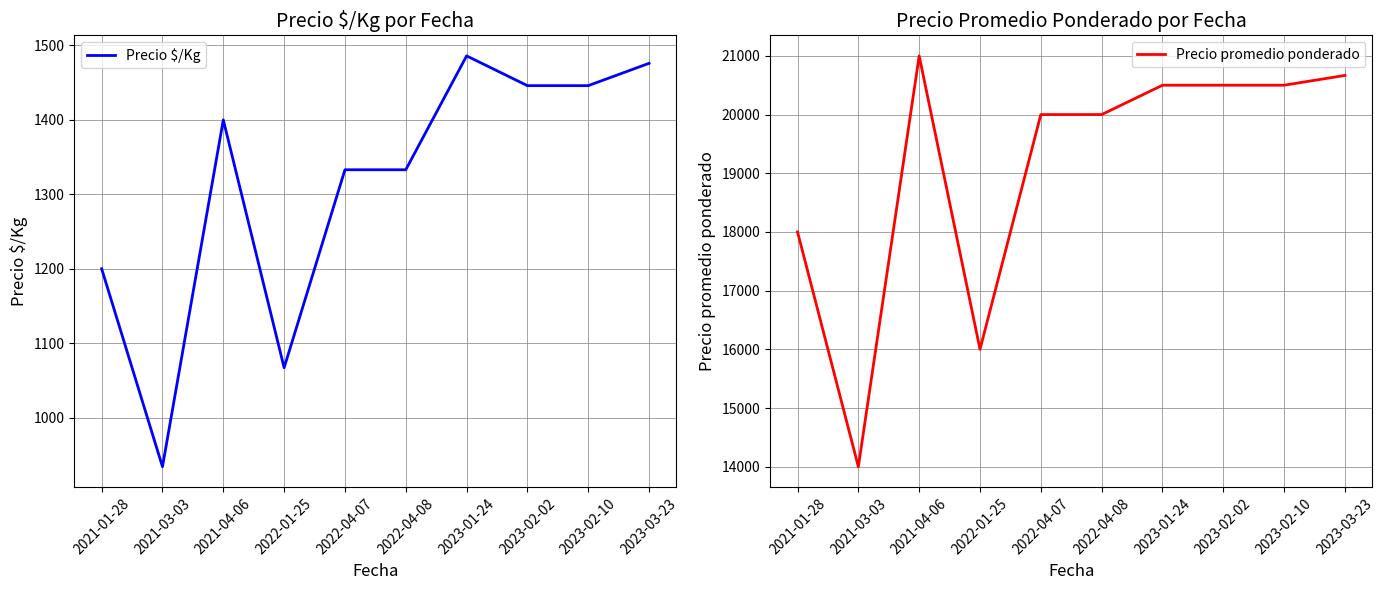

How many lines are shown in the chart?

2